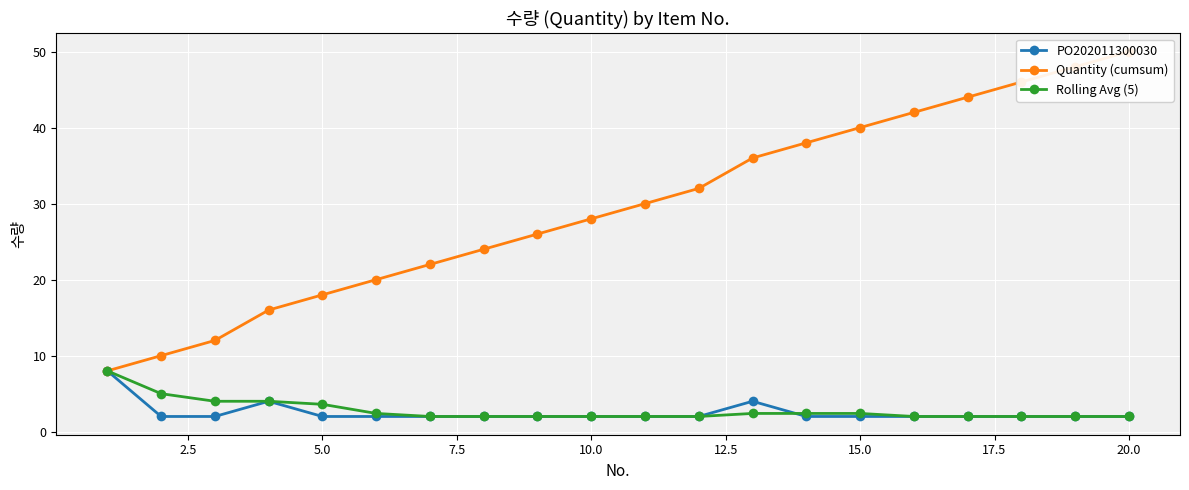

True or false: PO202011300030 has a value of 2.0 at 20.0.

True